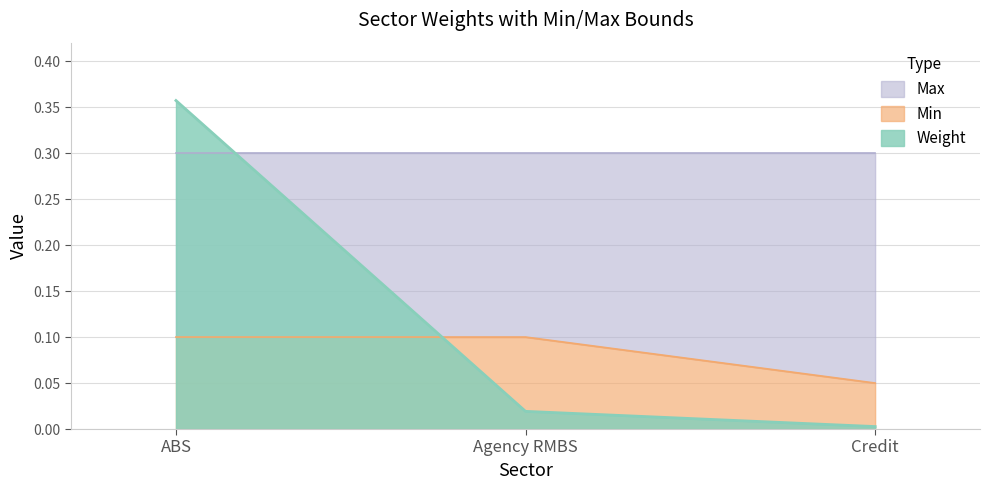

Rank the series at ABS from highest to lowest value.

Weight, Max